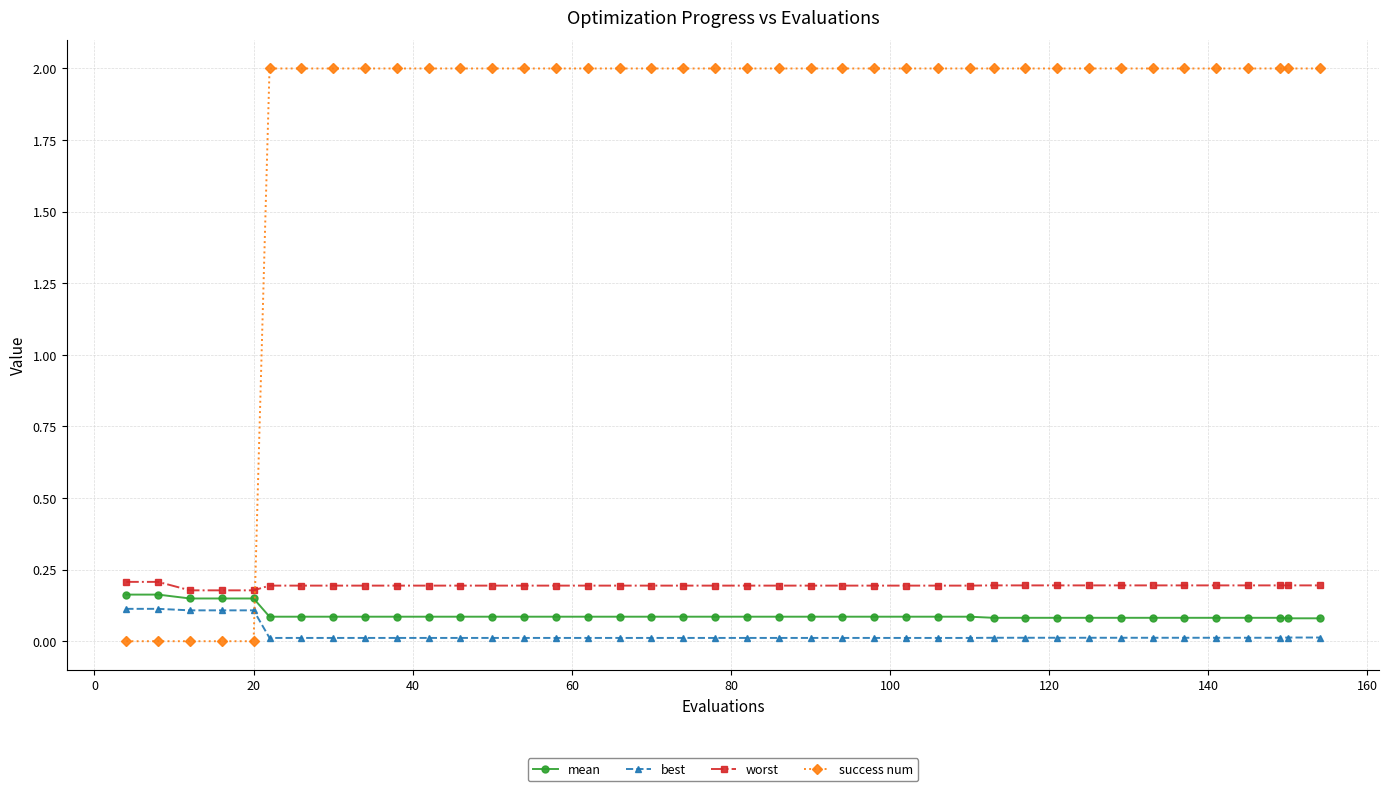

What is the sum of all success num values?

70.0